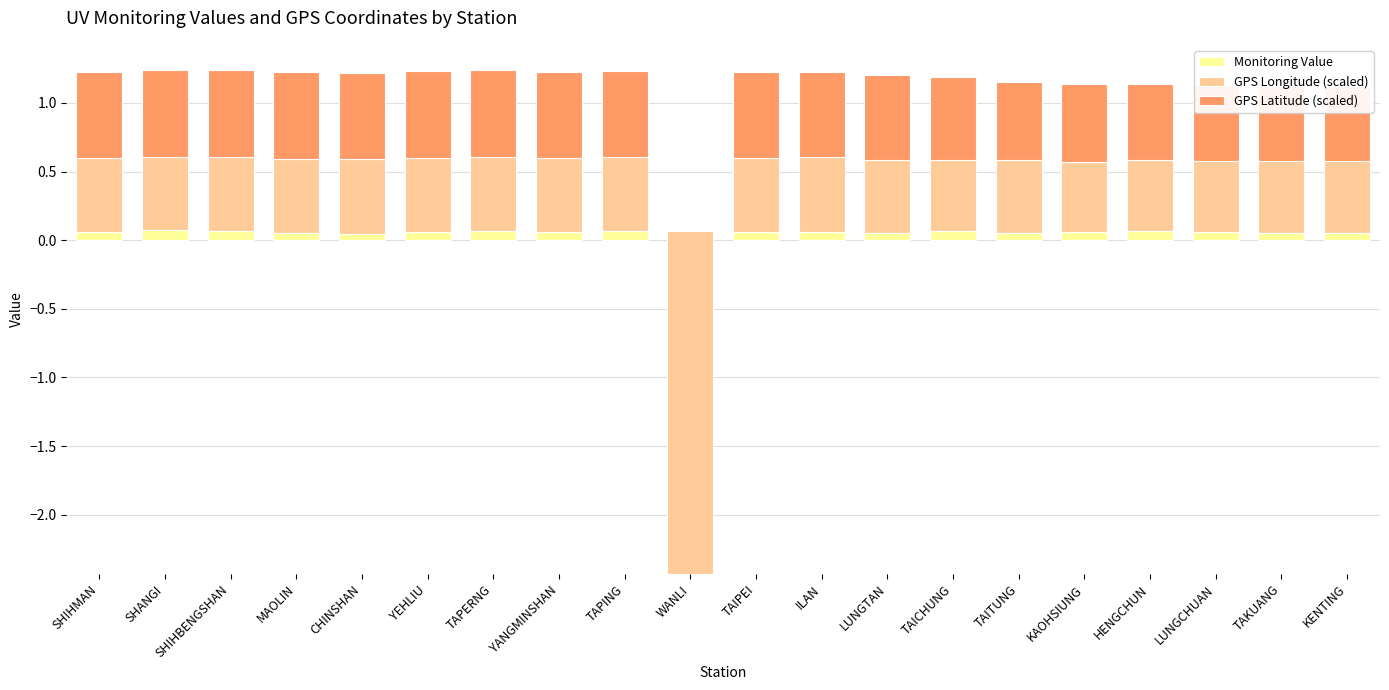

What is the label of the 14th bar from the right?

TAPERNG